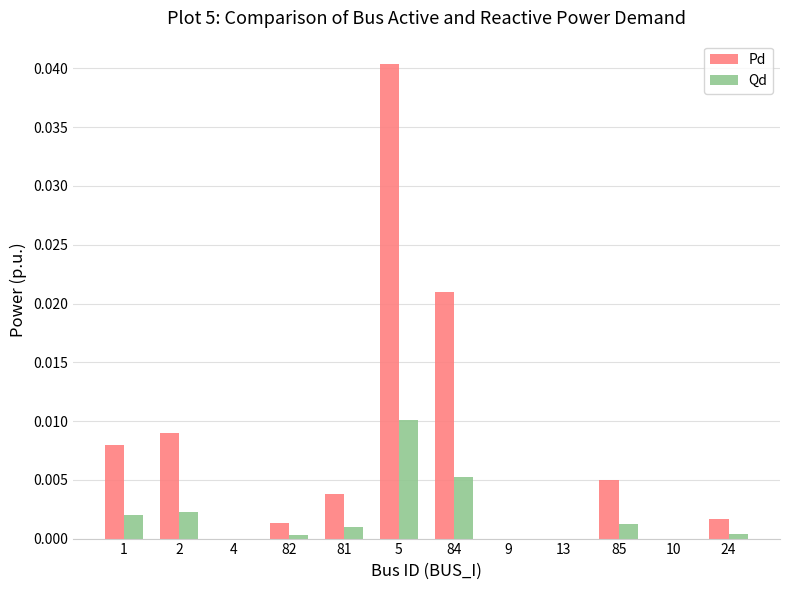

Is it true that Pd equals 0.0 at 82?

True